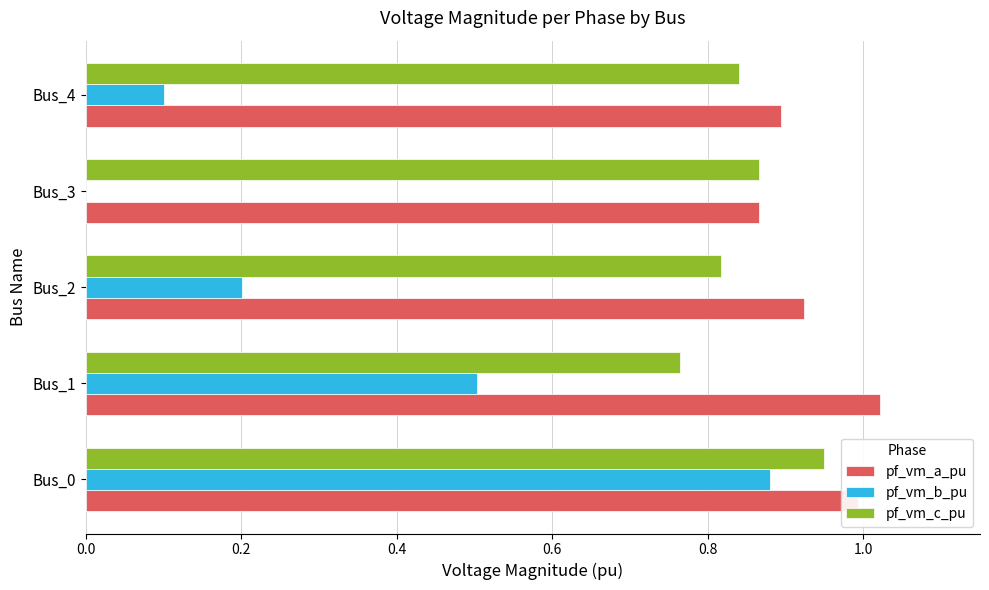

Is it true that pf_vm_b_pu equals 0.2 at Bus_2?

True